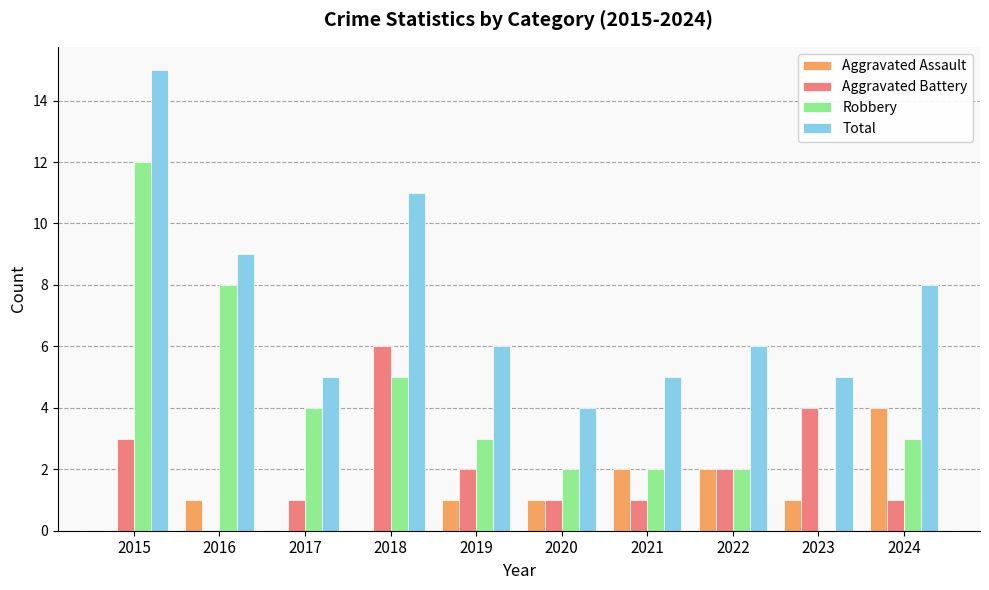

What is the sum of all Aggravated Assault values?

12